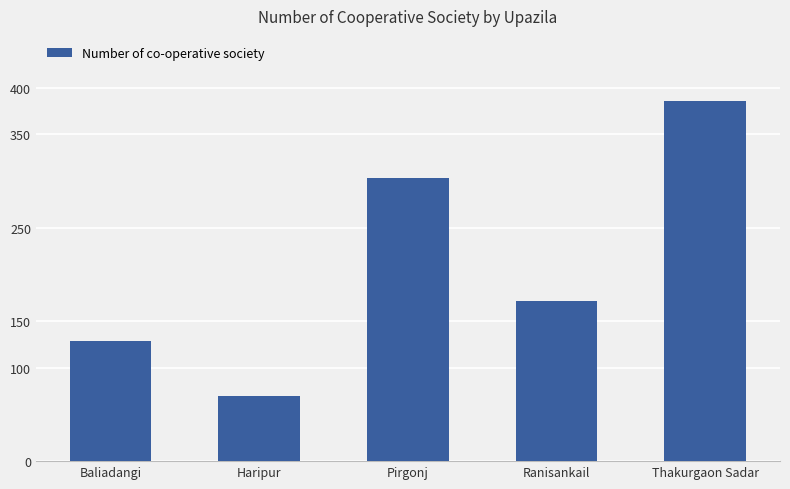

List the labels in order of value, smallest first.

Haripur, Baliadangi, Ranisankail, Pirgonj, Thakurgaon Sadar